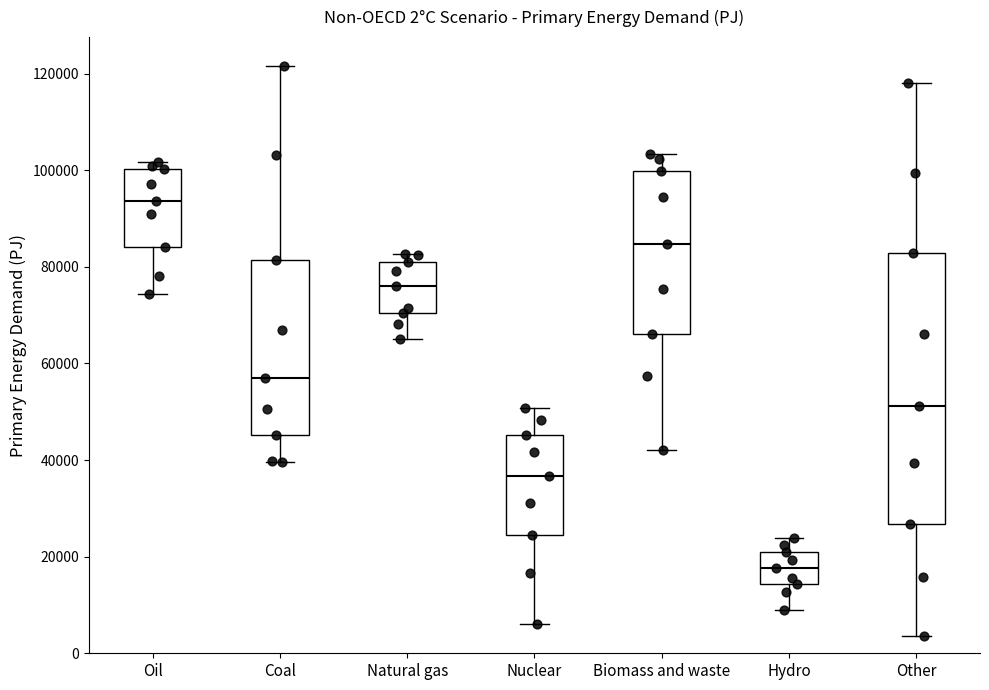

Comparing the boxes themselves (not the whiskers), which one is the tallest?

Other